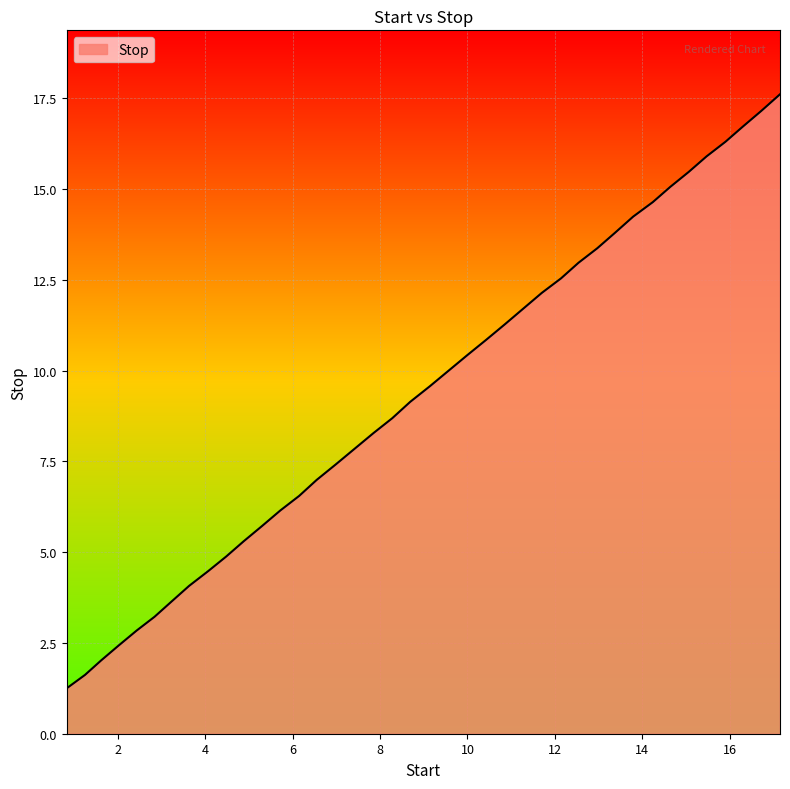

What is the average value?

9.4